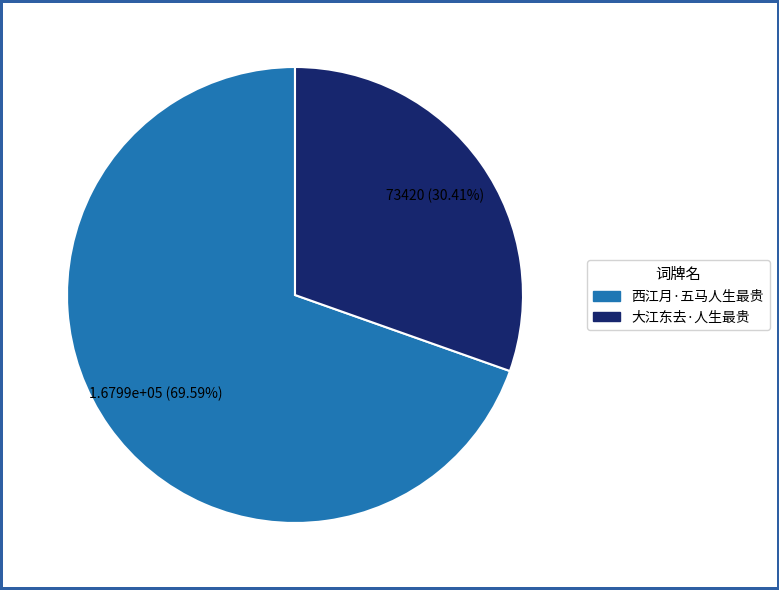

To the nearest percent, what is the combined percentage of 西江月·五马人生最贵 and 大江东去·人生最贵?

100%